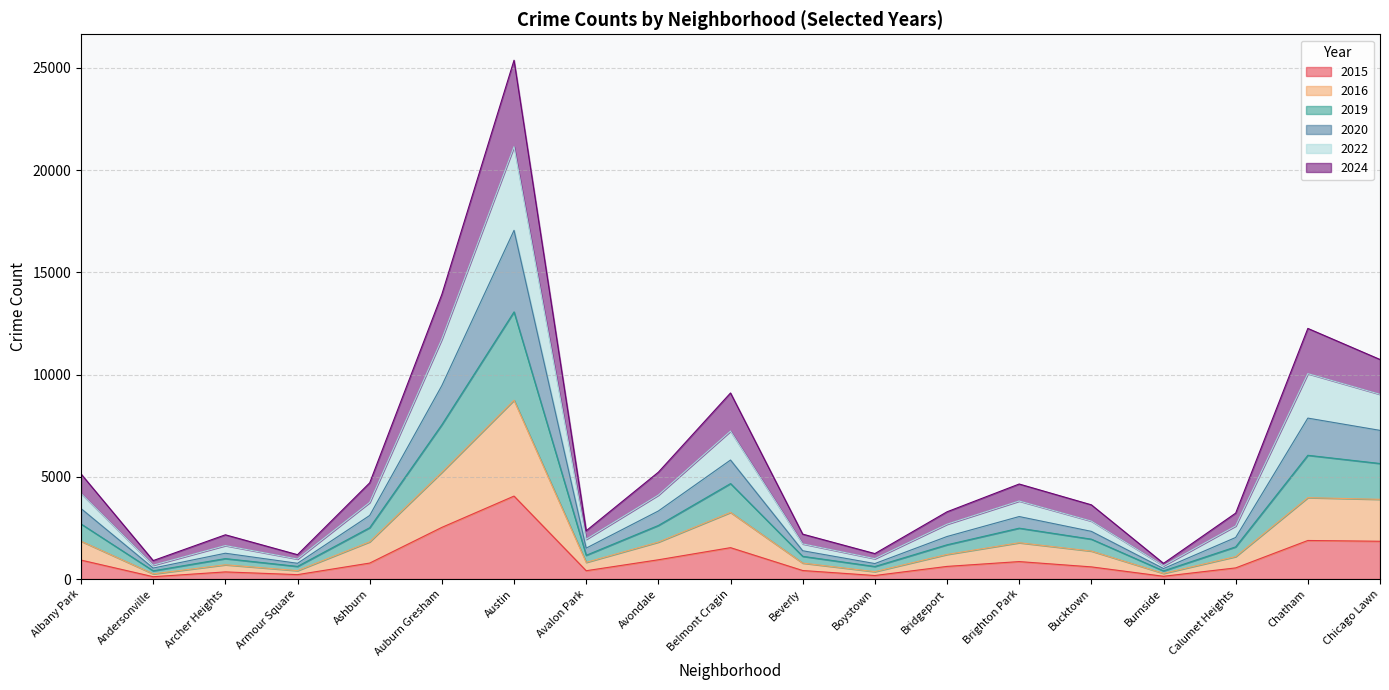

What is the total value across all series at Burnside?

767